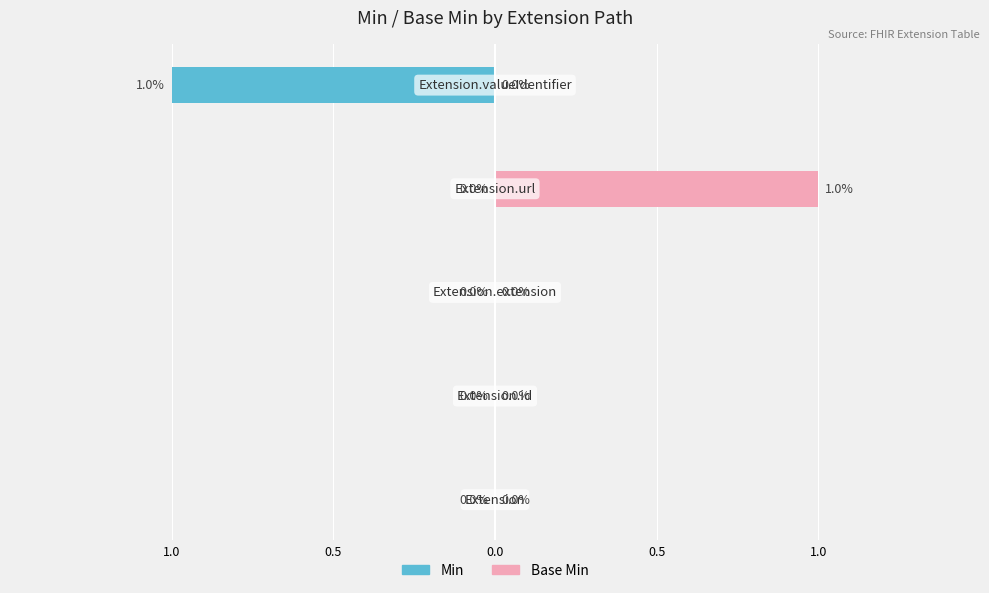

Reading left to right, what are all the values shown in this chart?

Min: 0	0	0	0	-1
Base Min: 0	0	0	1	0